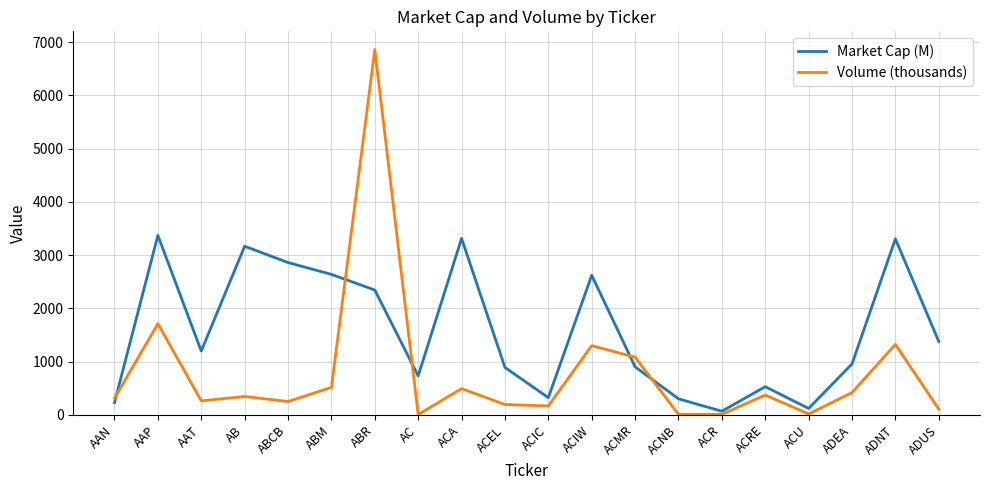

At which category is the sum across all series the highest?

ABR